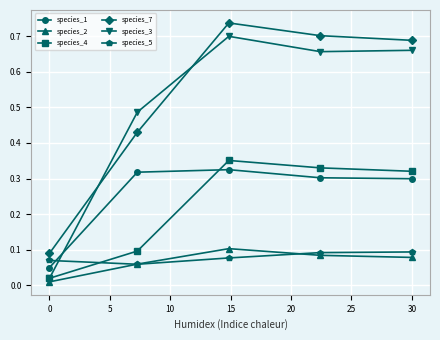

How many interior local peaks does the species_2 series have?

1